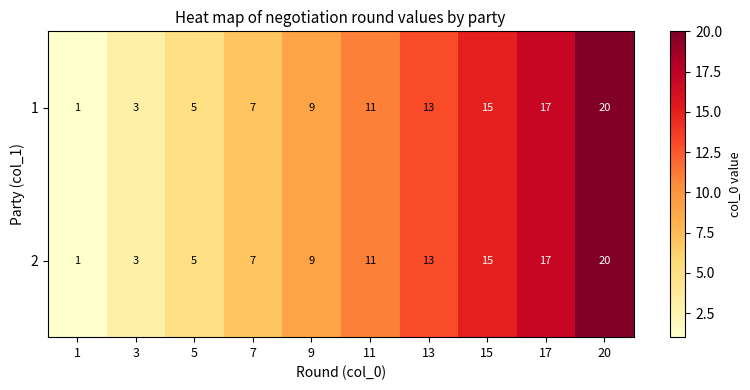

Rank the categories by 2 value from lowest to highest.

1, 3, 5, 7, 9, 11, 13, 15, 17, 20